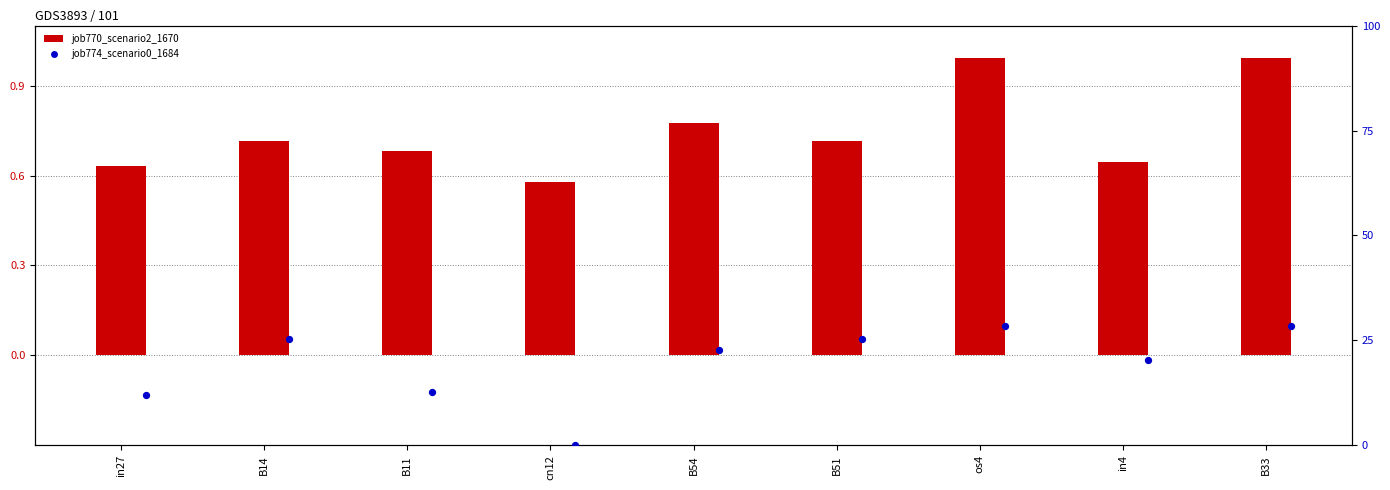

What is the total value across all series at B11?

13.4